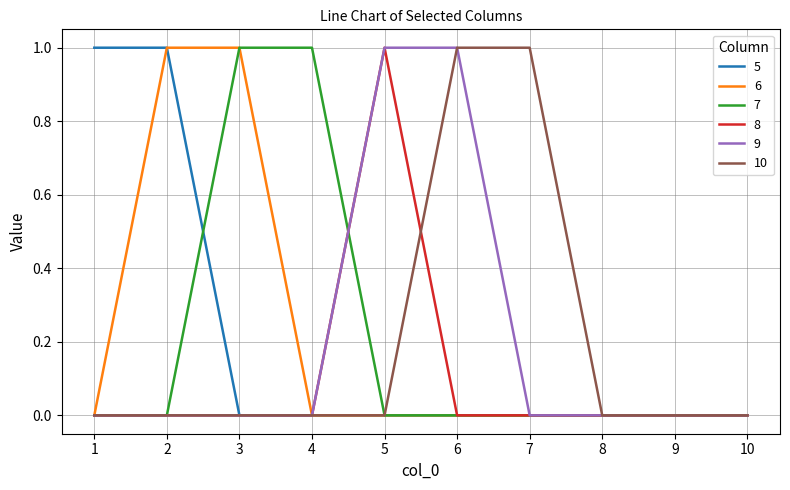

True or false: 8 has a value of 0 at 3.

True